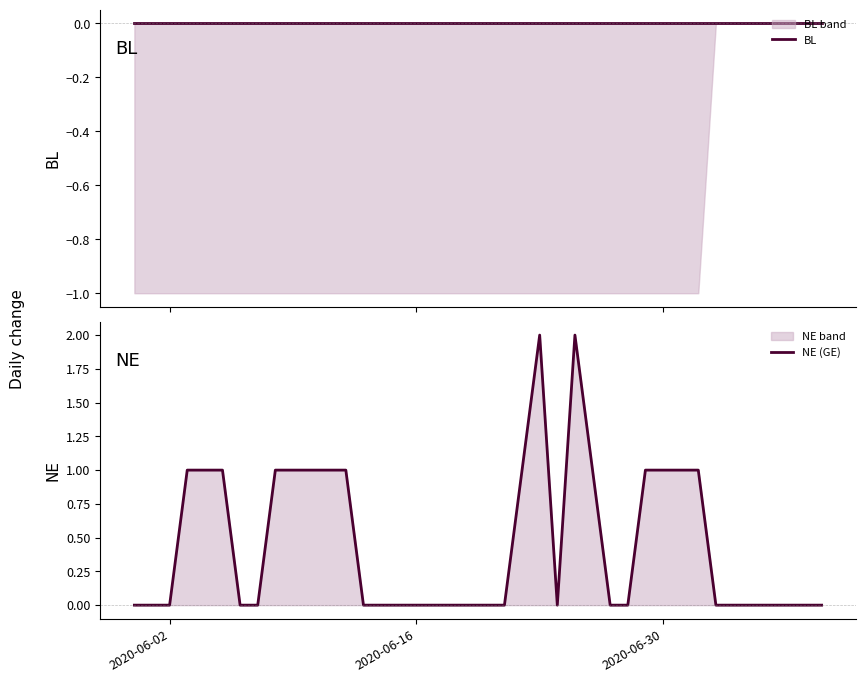

Count the NE (GE) values in the range 0 to 1.

38